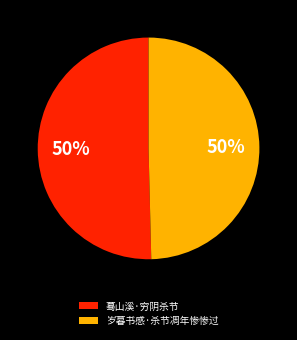

Is the sum of 蓦山溪·穷阴杀节 and 岁暮书感·杀节凋年惨惨过 greater than half?

Yes